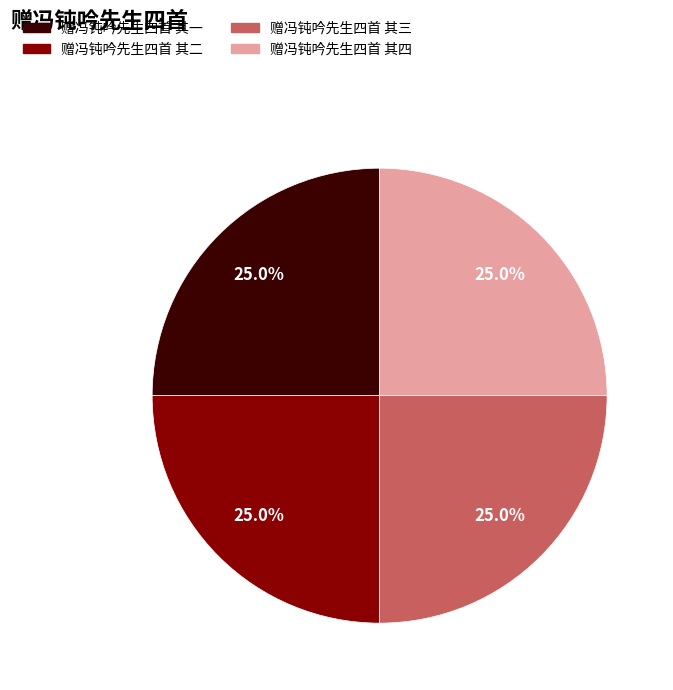

What portion of the pie excludes 赠冯钝吟先生四首 其三?

75.0%